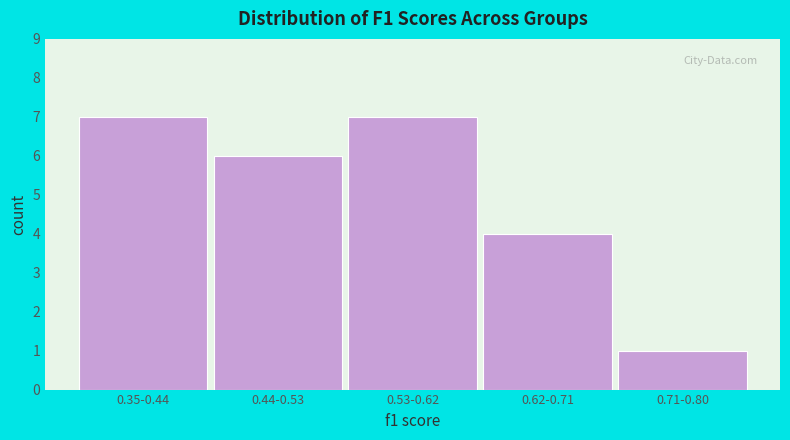

Reading left to right, what are all the values shown in this chart?

7	6	7	4	1